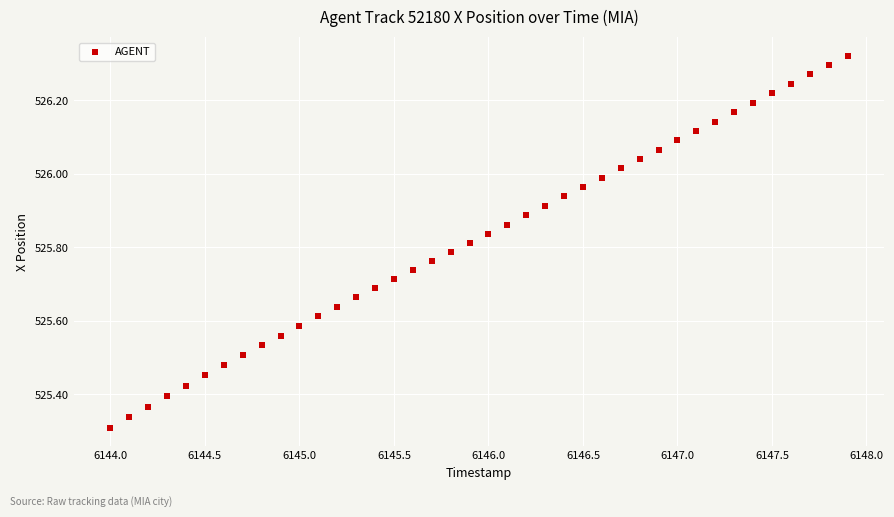

What is the range of X values (max minus min)?

3.9